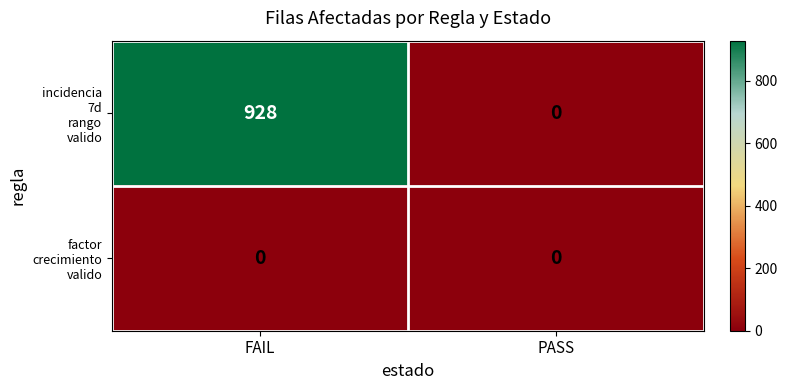

What is the maximum value shown in the chart?

928